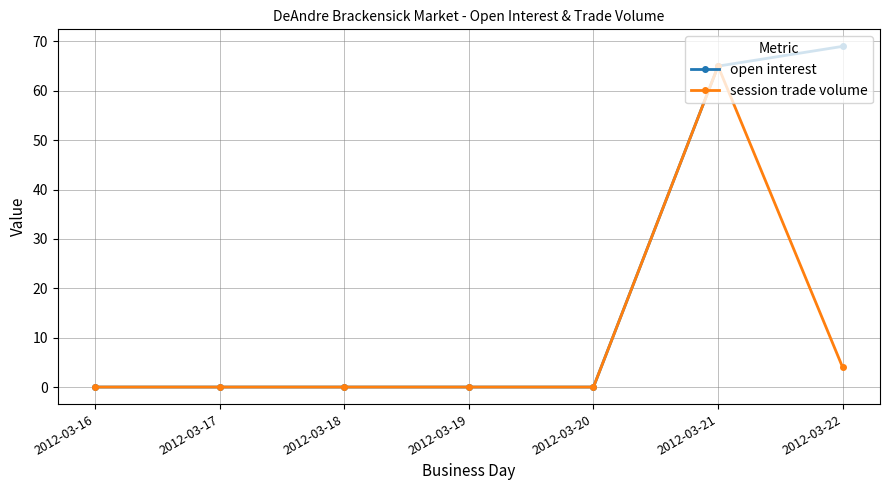

The open interest series shows 25 at 2012-03-16. True or false?

False